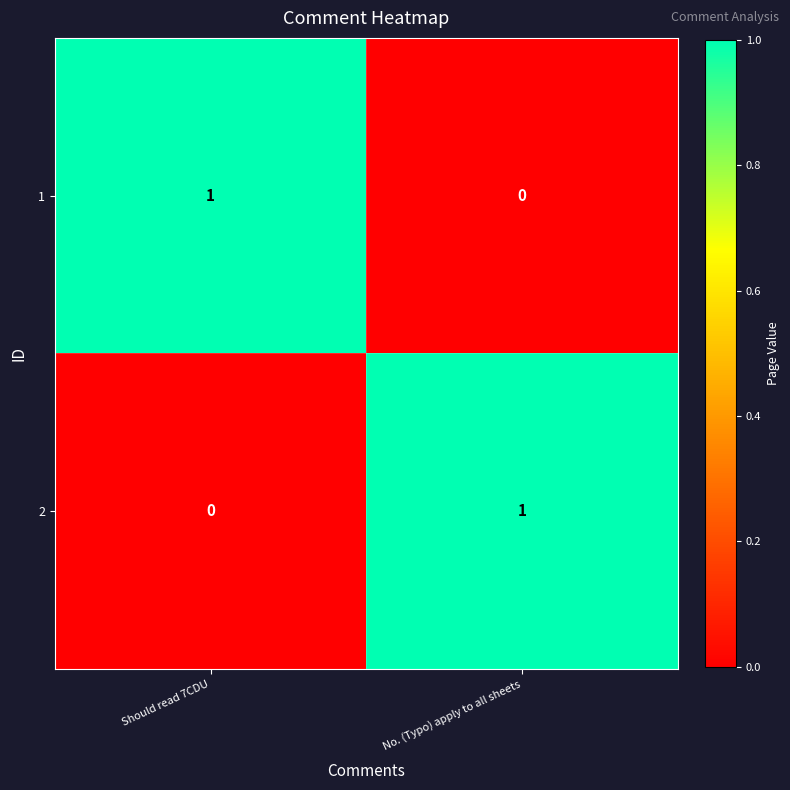

What is the spread (max minus min) of values at No. (Typo) apply to all sheets?

1